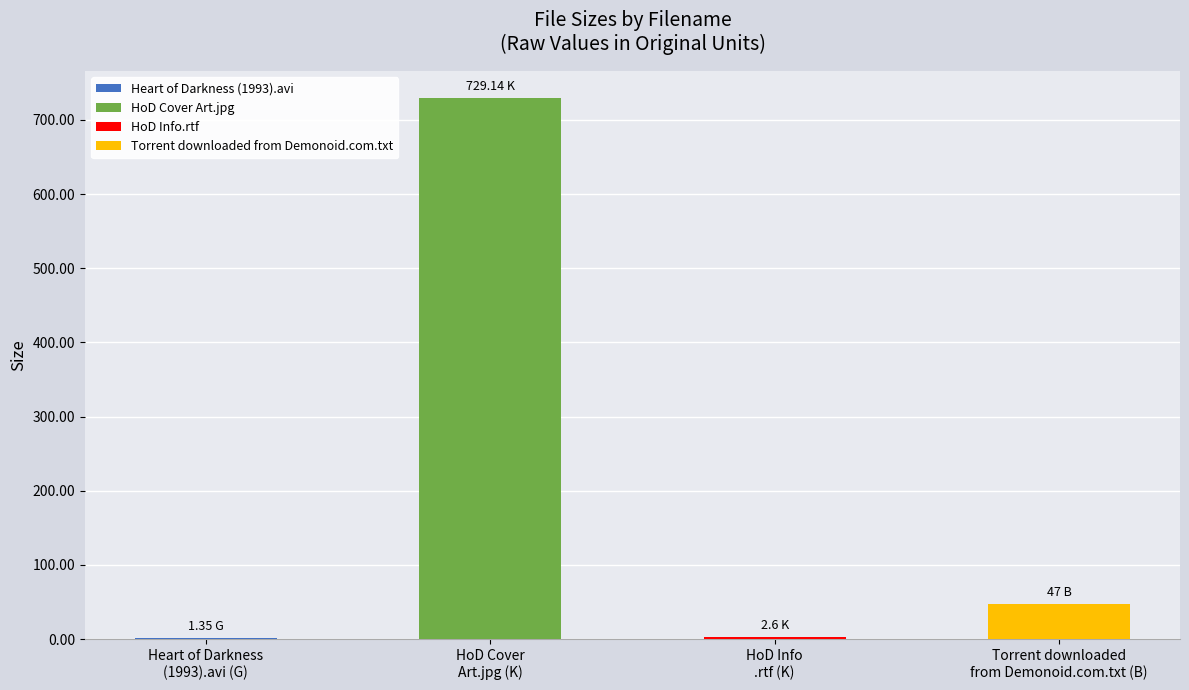

Which has a higher value, HoD Info.rtf or Torrent downloaded from Demonoid.com.txt?

Torrent downloaded from Demonoid.com.txt